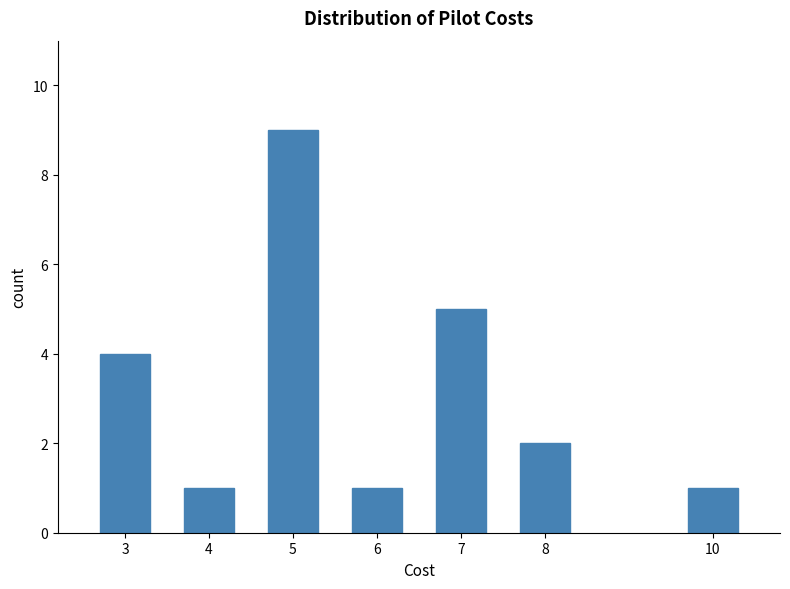

Reading left to right, extract all data points from this chart.

3=4	4=1	5=9	6=1	7=5	8=2	10=1